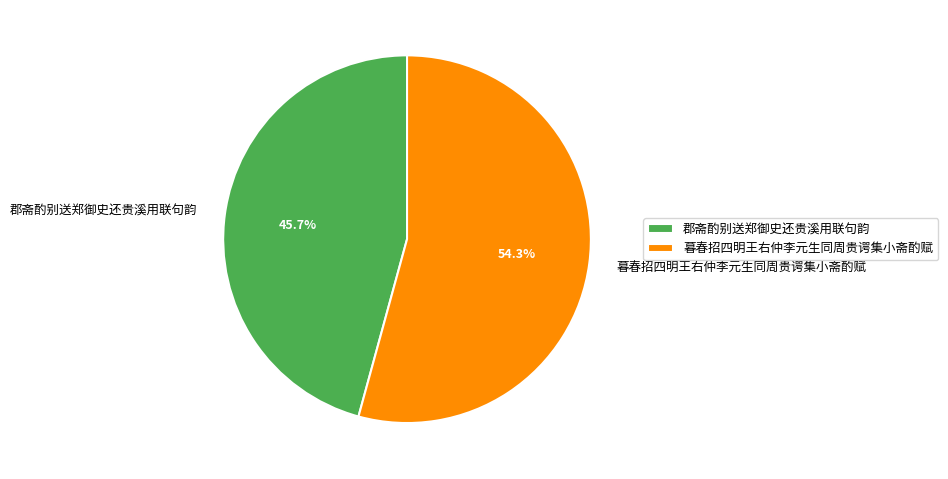

What is the total percentage of 郡斋酌别送郑御史还贵溪用联句韵 and 暮春招四明王右仲李元生同周贵谔集小斋酌赋?

100.0%